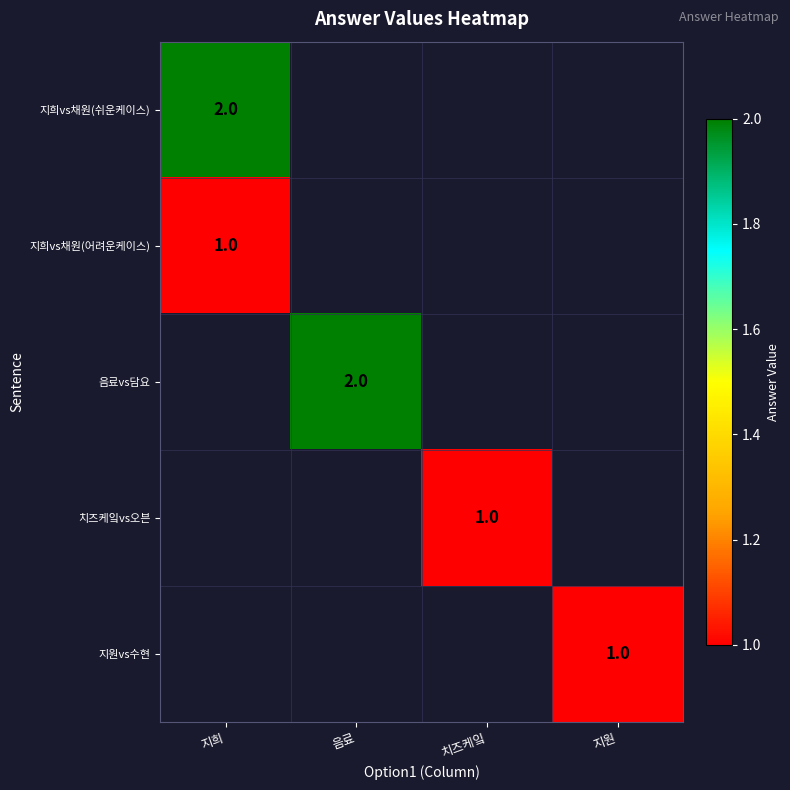

Which has a higher value, 음료 or 지희?

지희